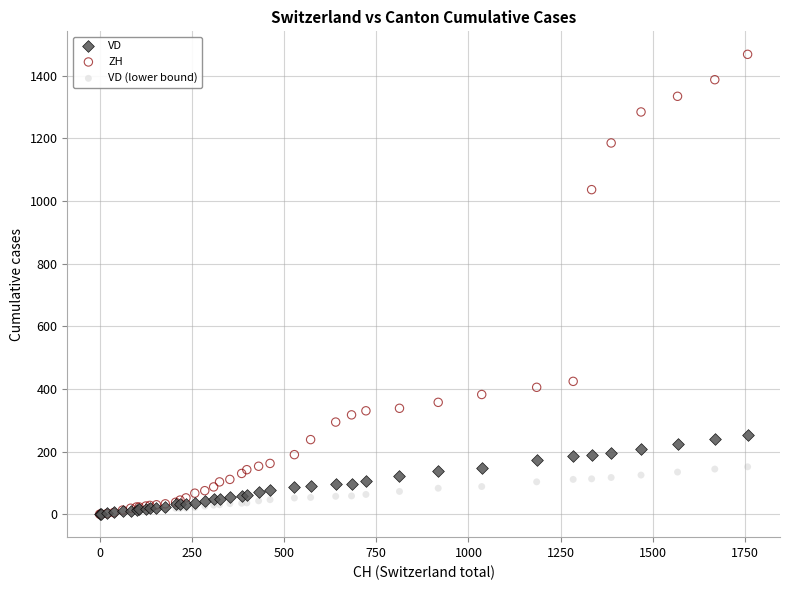

Which series has the largest Y range (max minus min)?

ZH